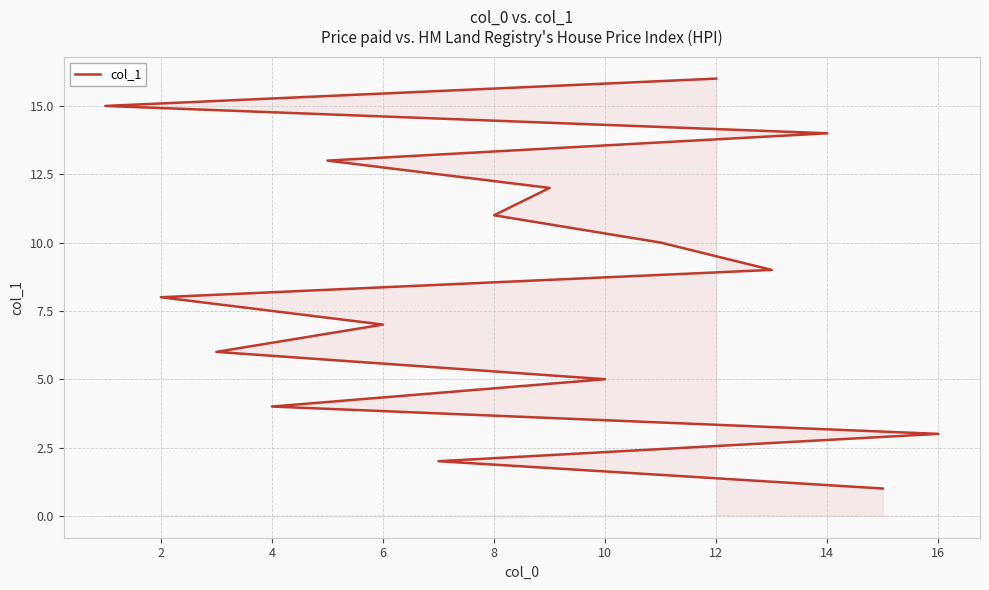

What is the difference between the maximum and minimum values?

15